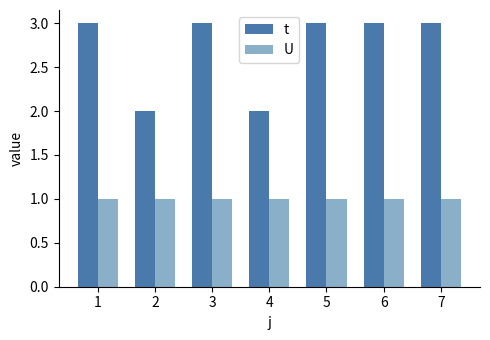

What is the sum of all t values?

19